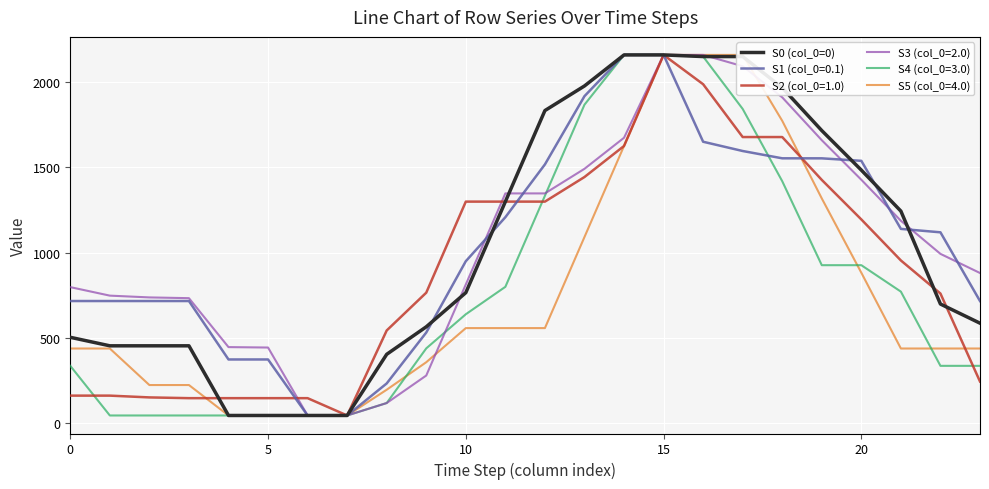

What is the maximum value for S2 (col_0=1.0)?

2160.0